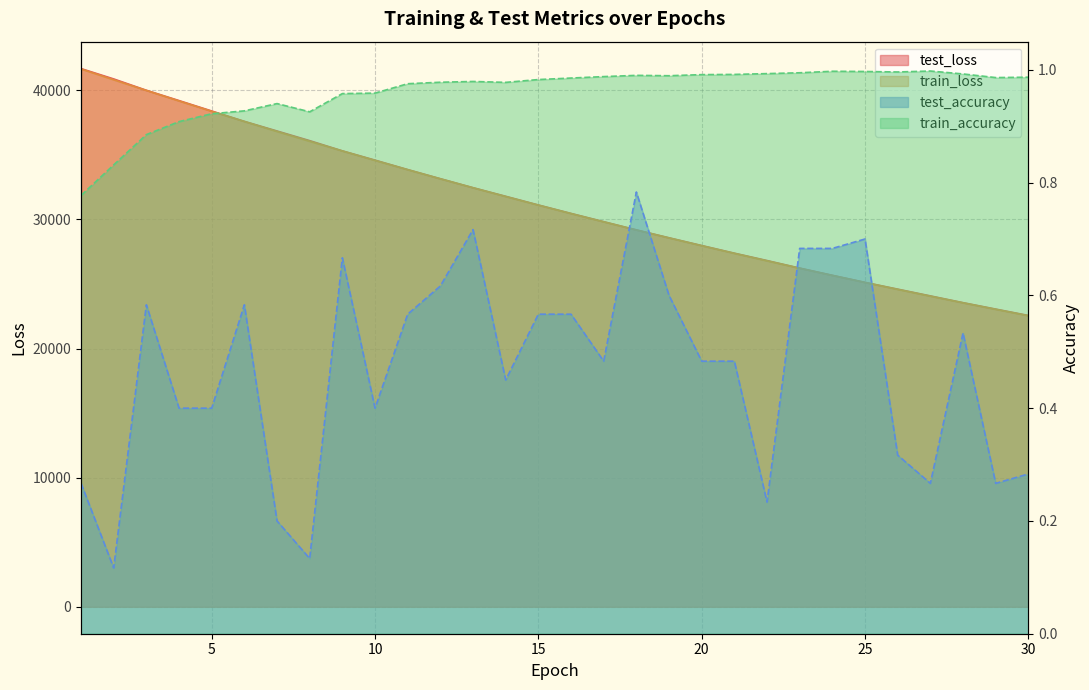

What is the average value of the test_loss series?

31268.3